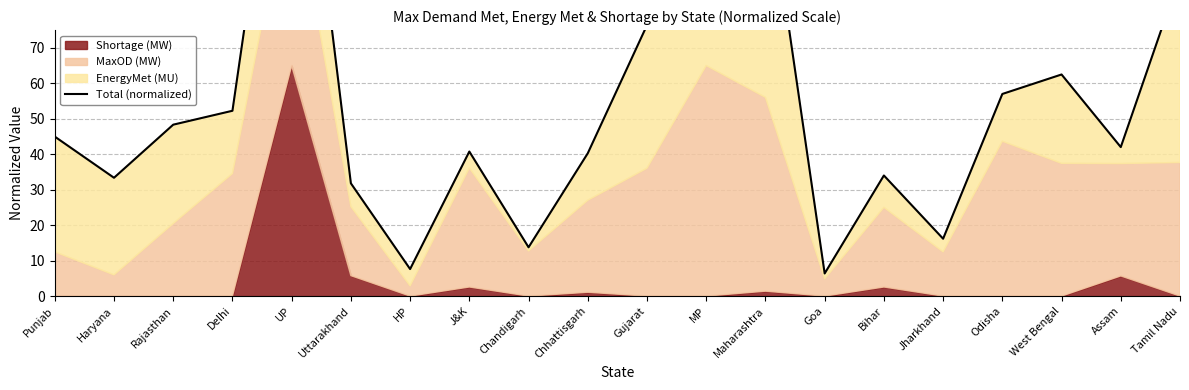

At which category does the data reach its first local peak?

UP